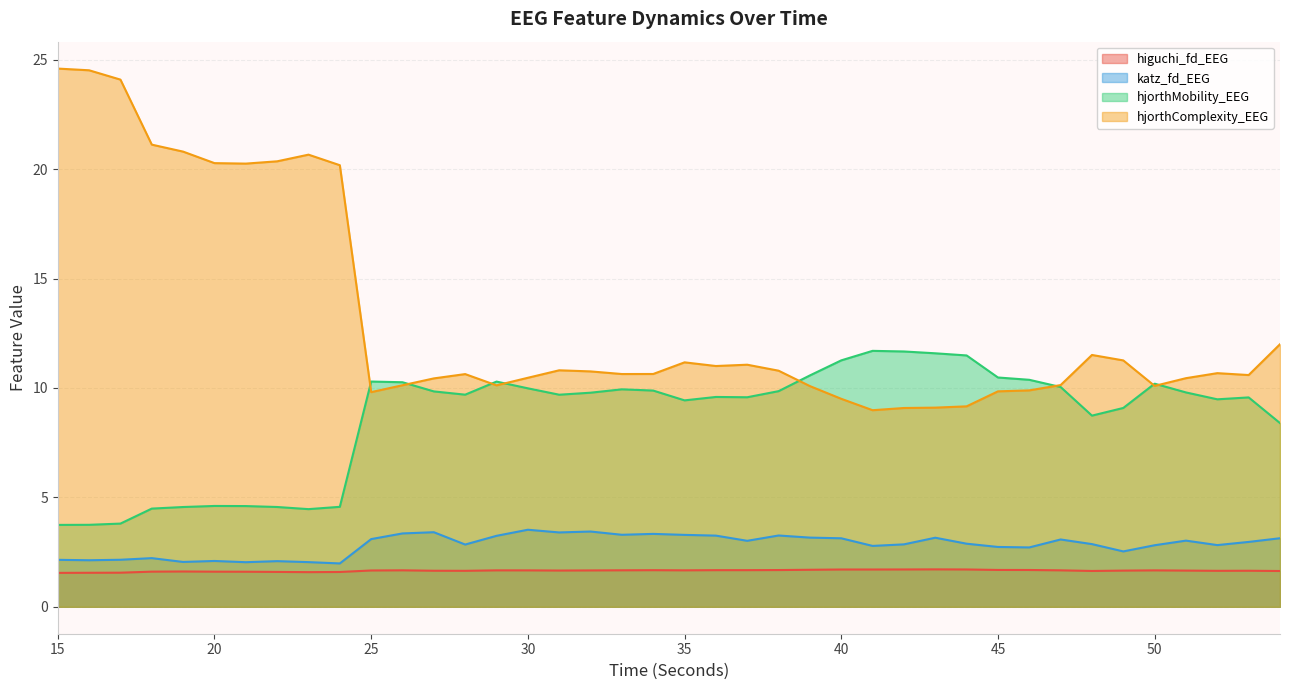

What is the value of the katz_fd_EEG point at the 27th from the left?

2.8